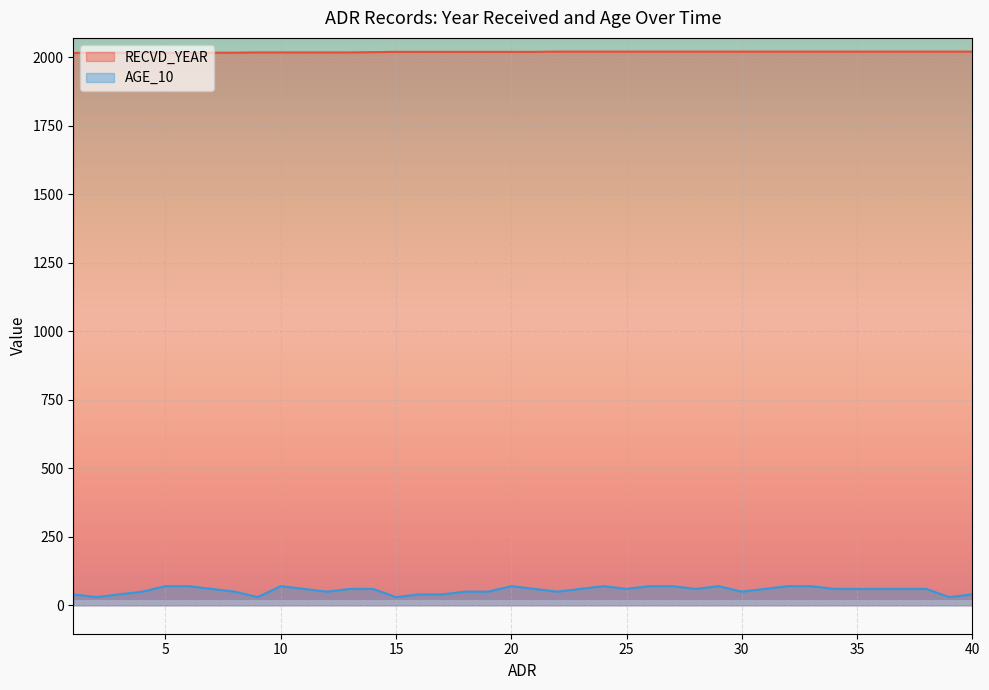

True or false: RECVD_YEAR has a value of 425 at 4.

False